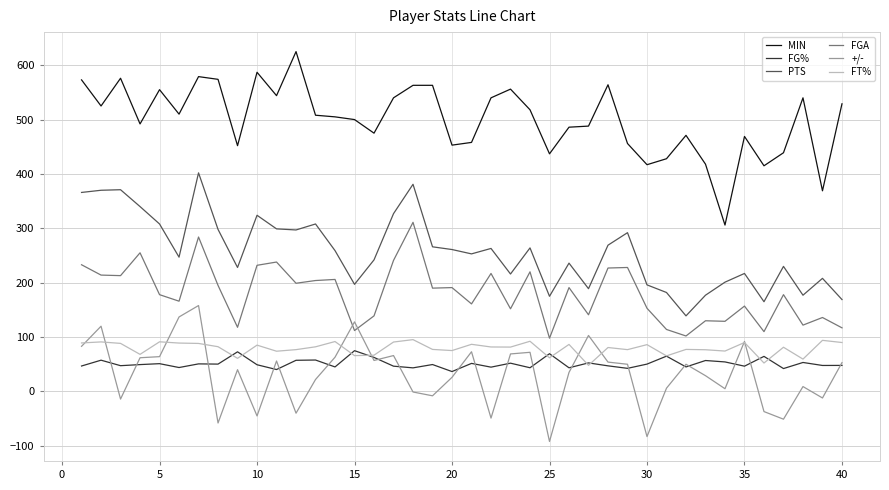

What is the minimum value shown in the chart?

-92.0